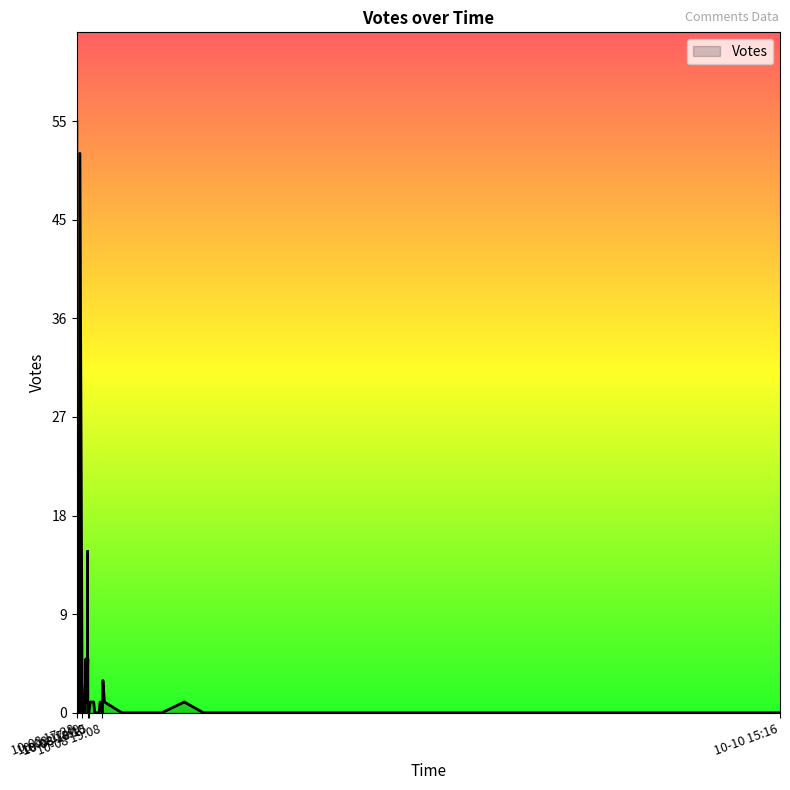

Is this an area chart (filled region under the line)?

No